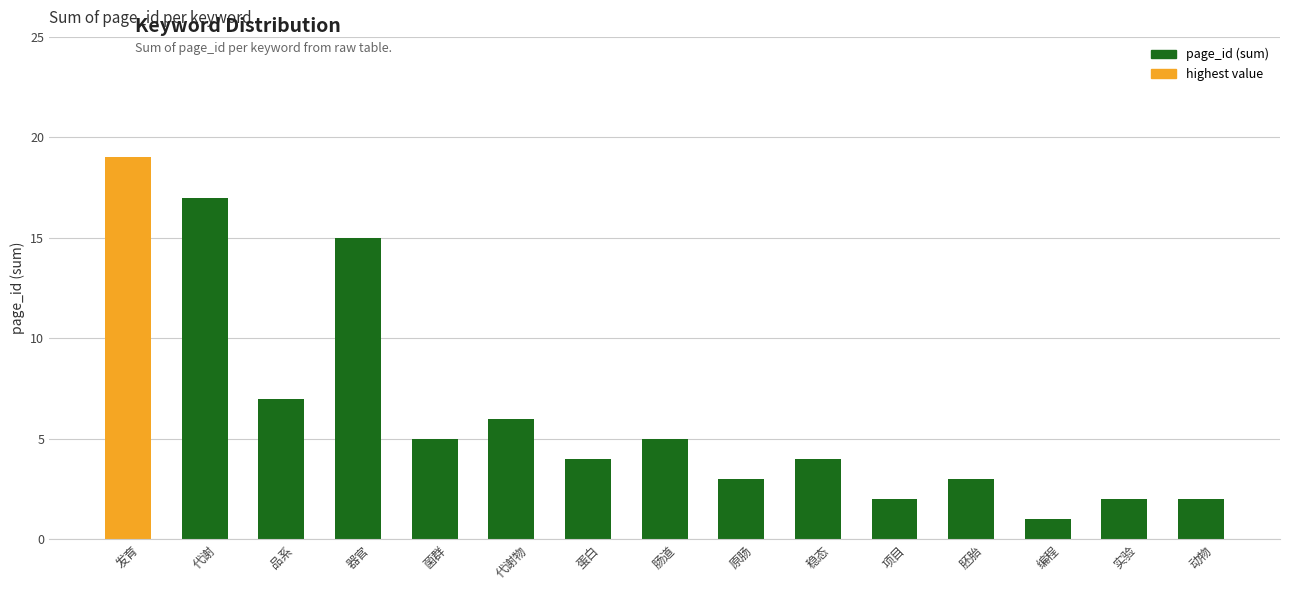

What is the change in value from 肠道 to 编程?

-4